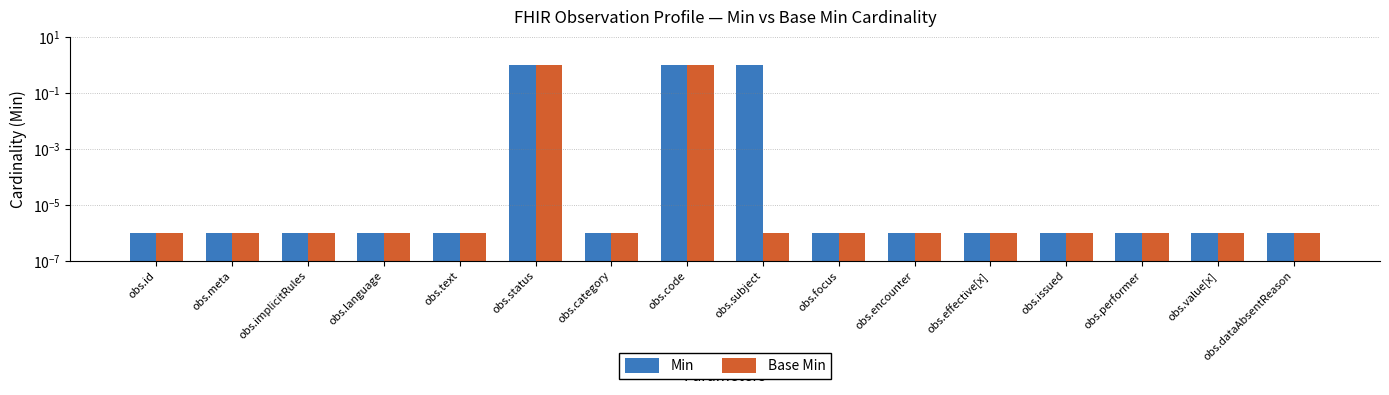

The Min series shows 1.0 at obs.status. True or false?

True